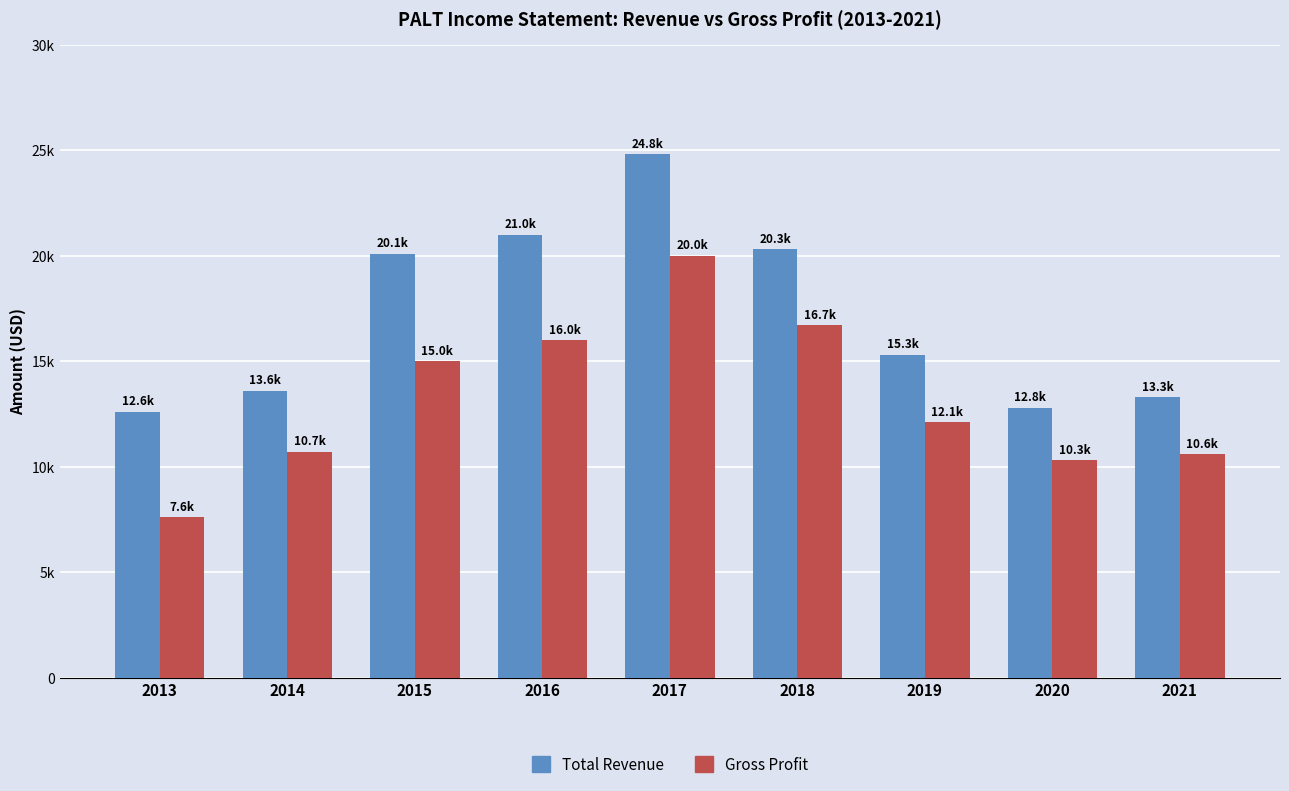

Reading right to left, transcribe all the data shown in this chart.

Total Revenue: 2021=13300	2020=12800	2019=15300	2018=20300	2017=24800	2016=21000	2015=20100	2014=13600	2013=12600
Gross Profit: 2021=10600	2020=10300	2019=12100	2018=16700	2017=20000	2016=16000	2015=15000	2014=10700	2013=7600